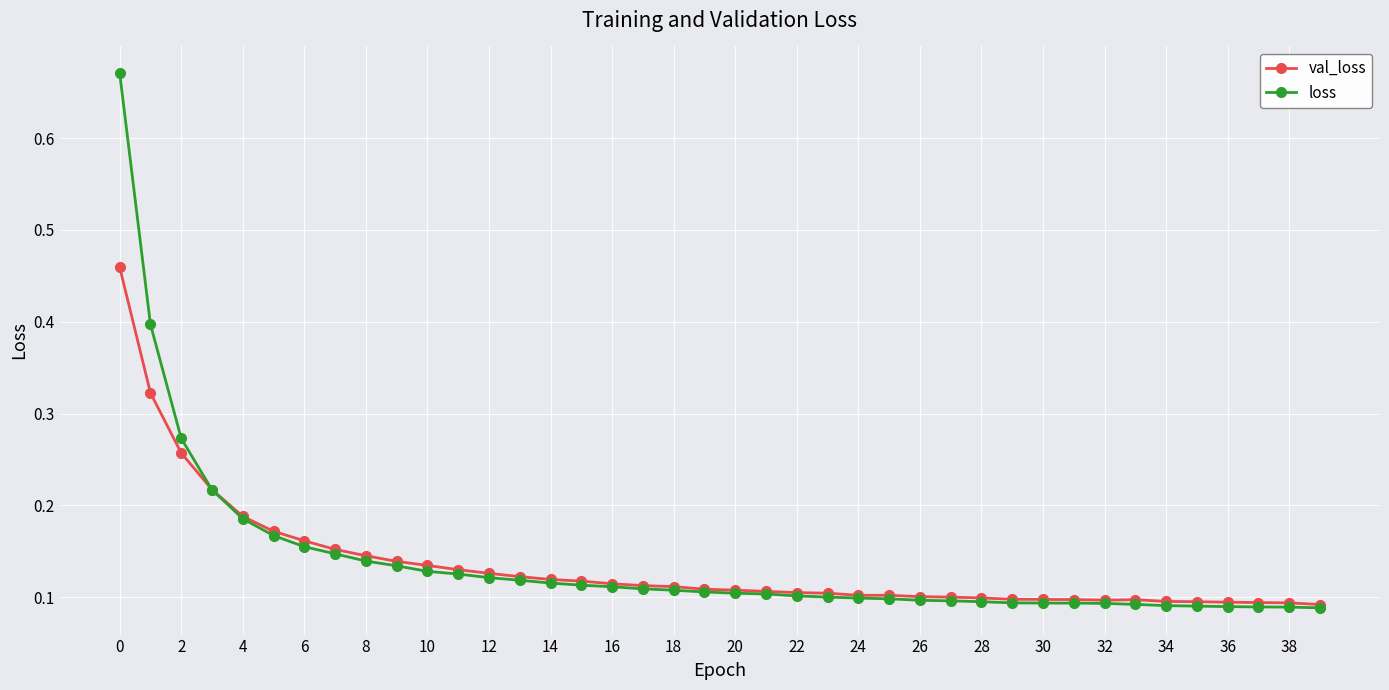

Which series has the largest range (max minus min)?

loss